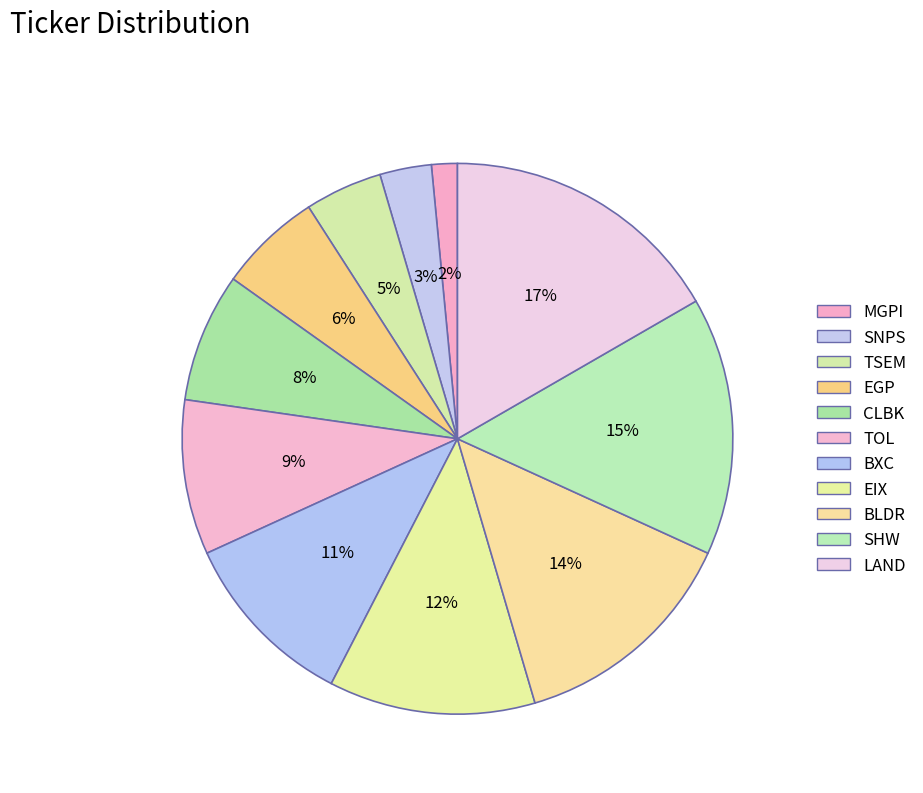

How many segments does this pie chart have?

11